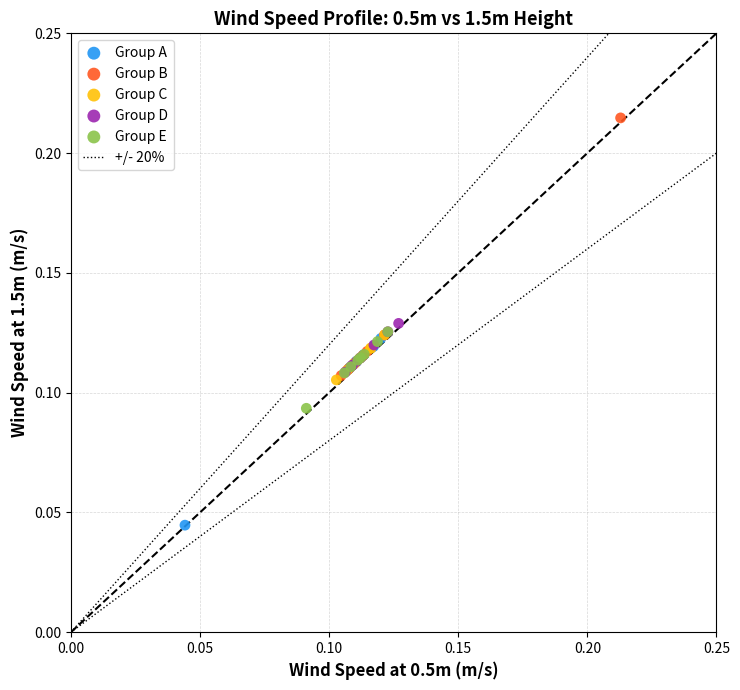

Which series has the largest Y range (max minus min)?

Group B